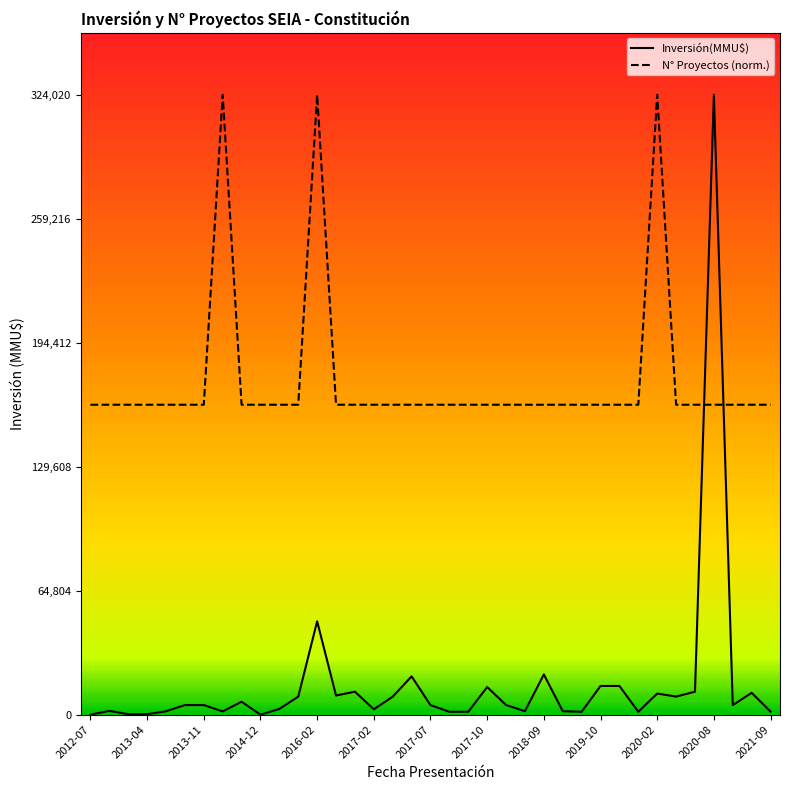

Which series has the widest spread of values?

Inversión(MMU$)